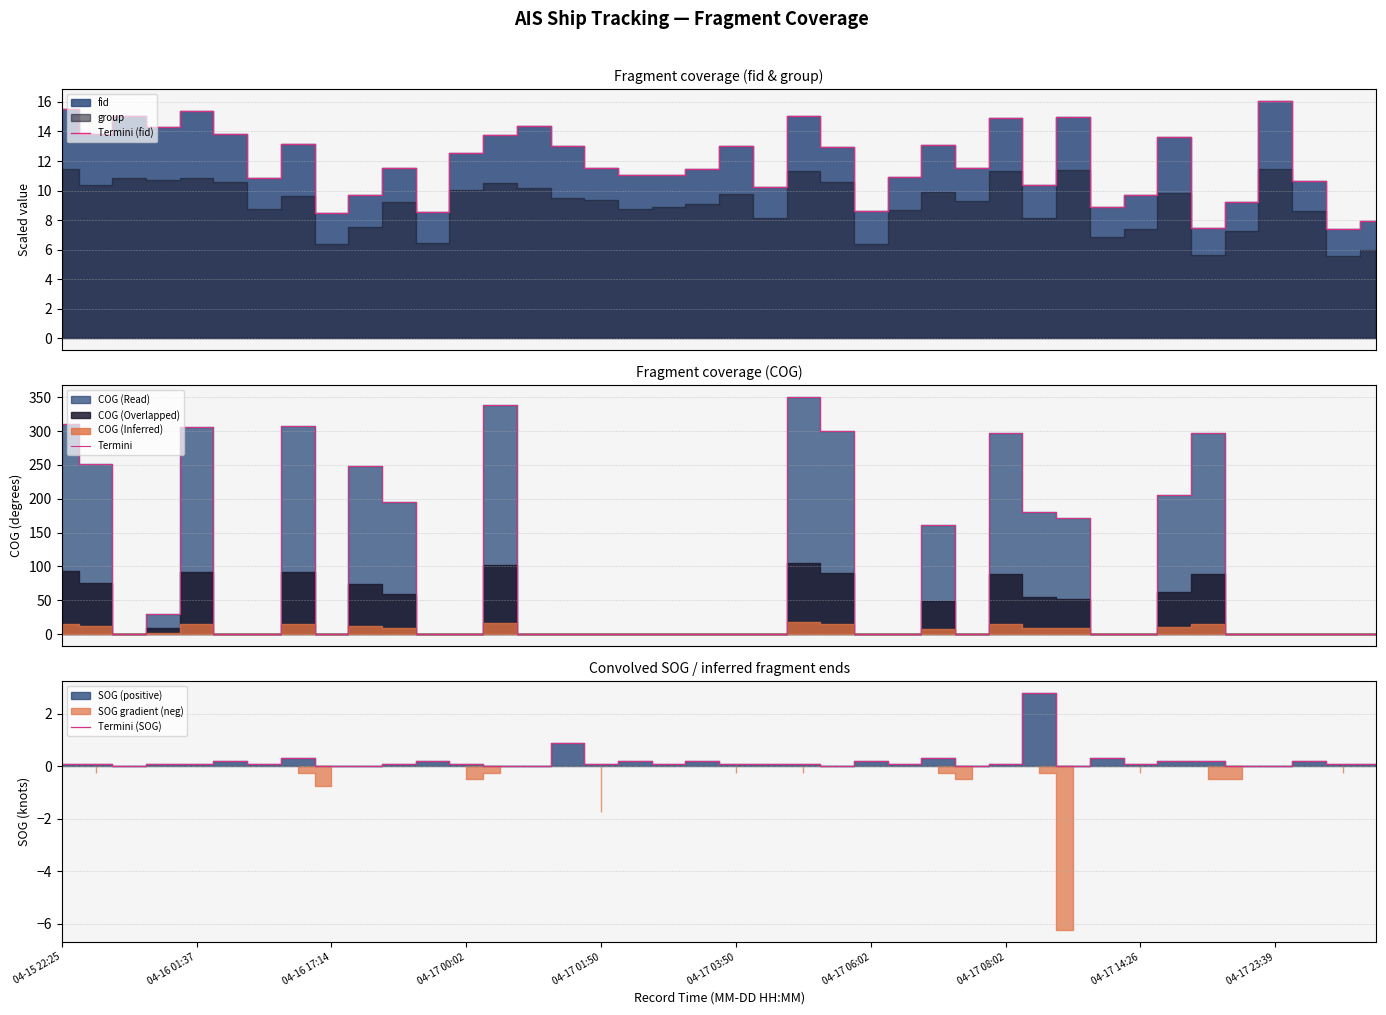

Read the Termini (fid) value at 35.

9.2